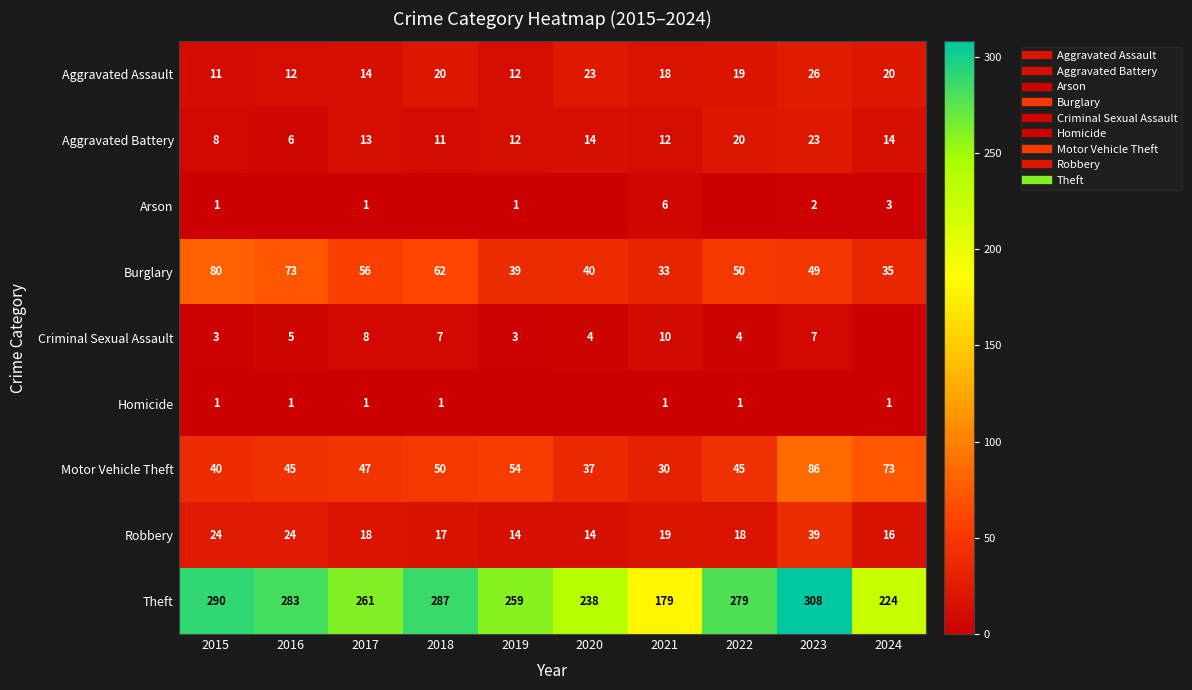

Where does the Burglary series first go above 50?

2015